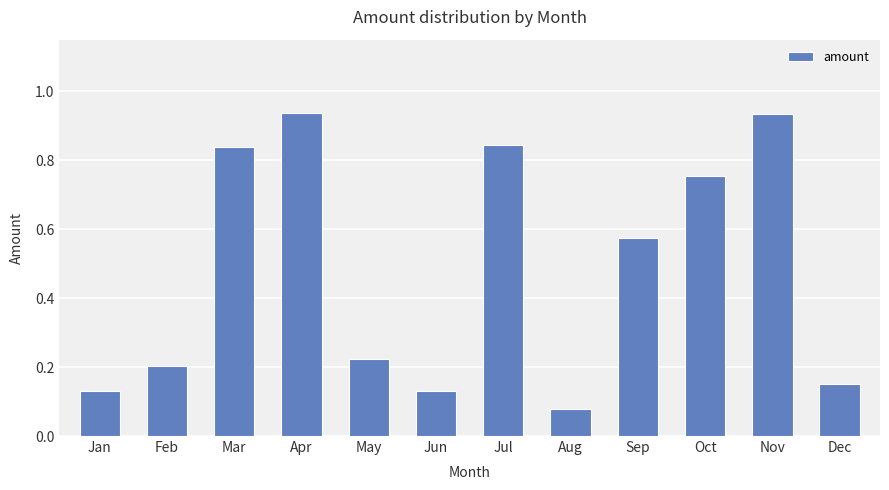

What is the sum of all values?

5.8